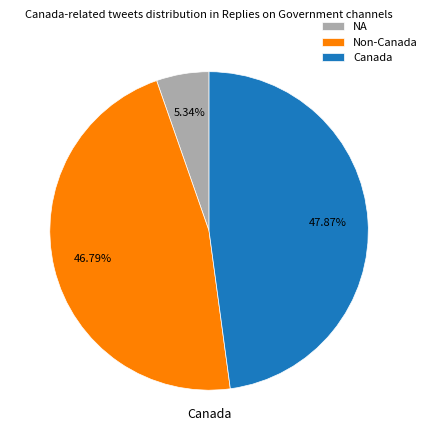

Is there a majority slice in this chart?

No